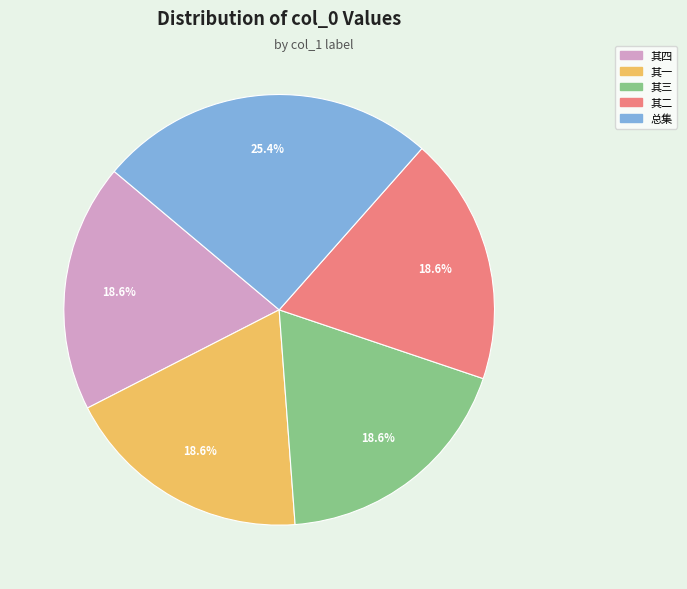

Count the number of slices in the pie.

5